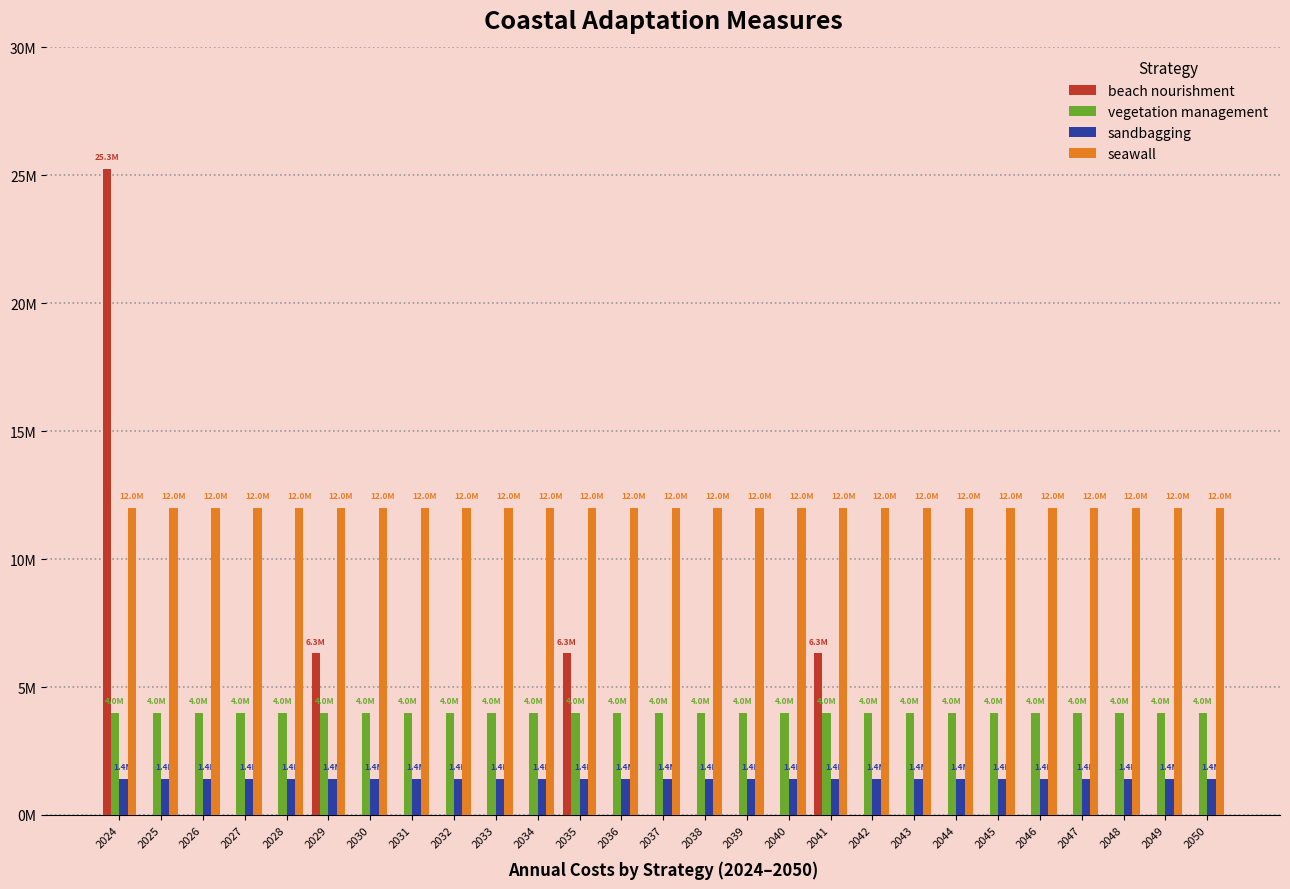

Does the chart contain stacked bars?

No